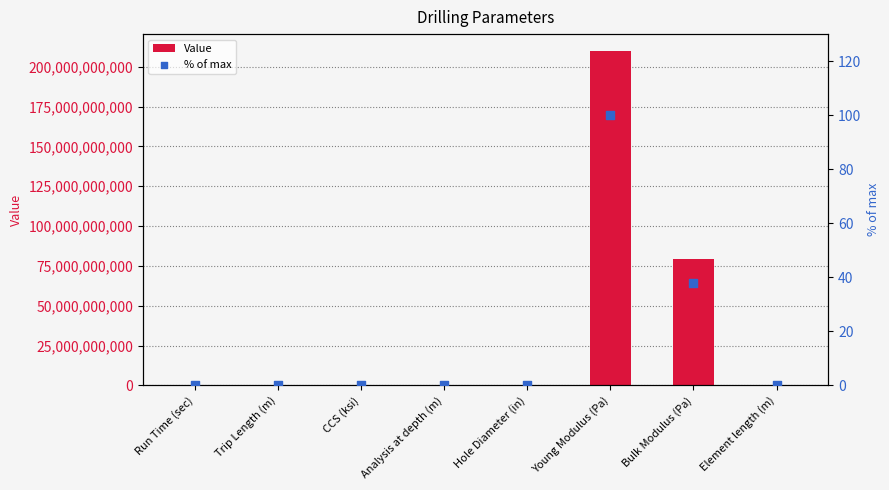

What are all the series names shown in the legend?

Value, % of max